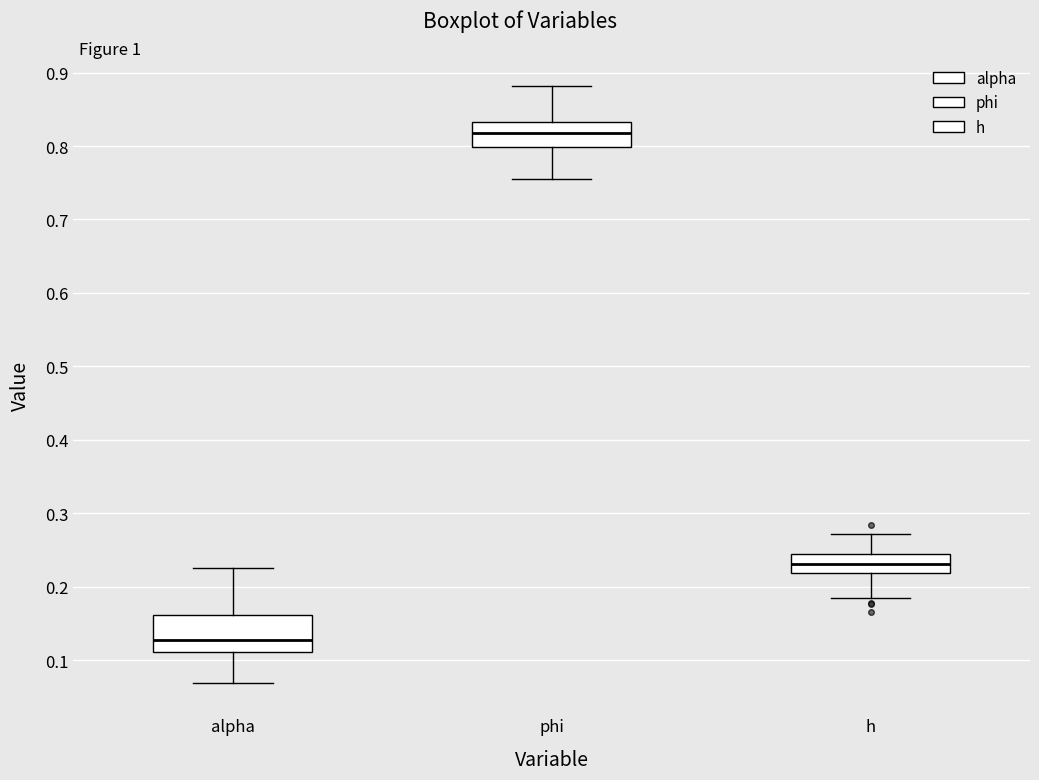

Which box has the lowest median line?

alpha